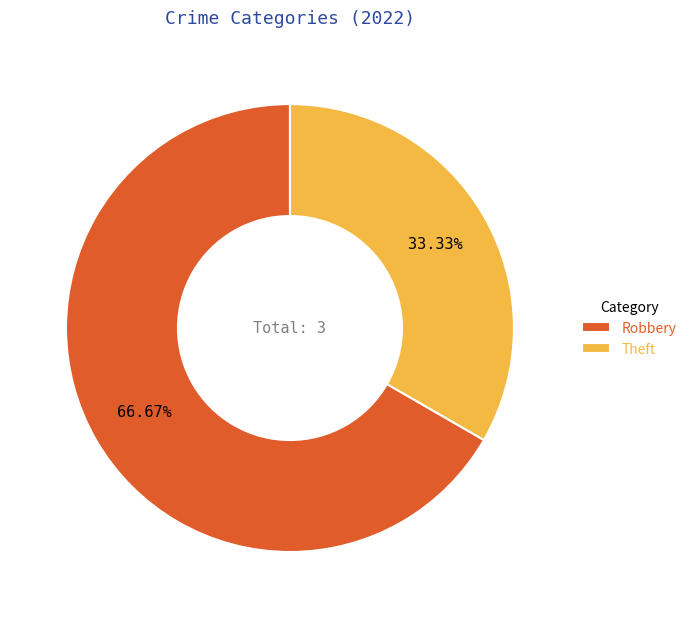

Between Theft and Robbery, which is larger?

Robbery